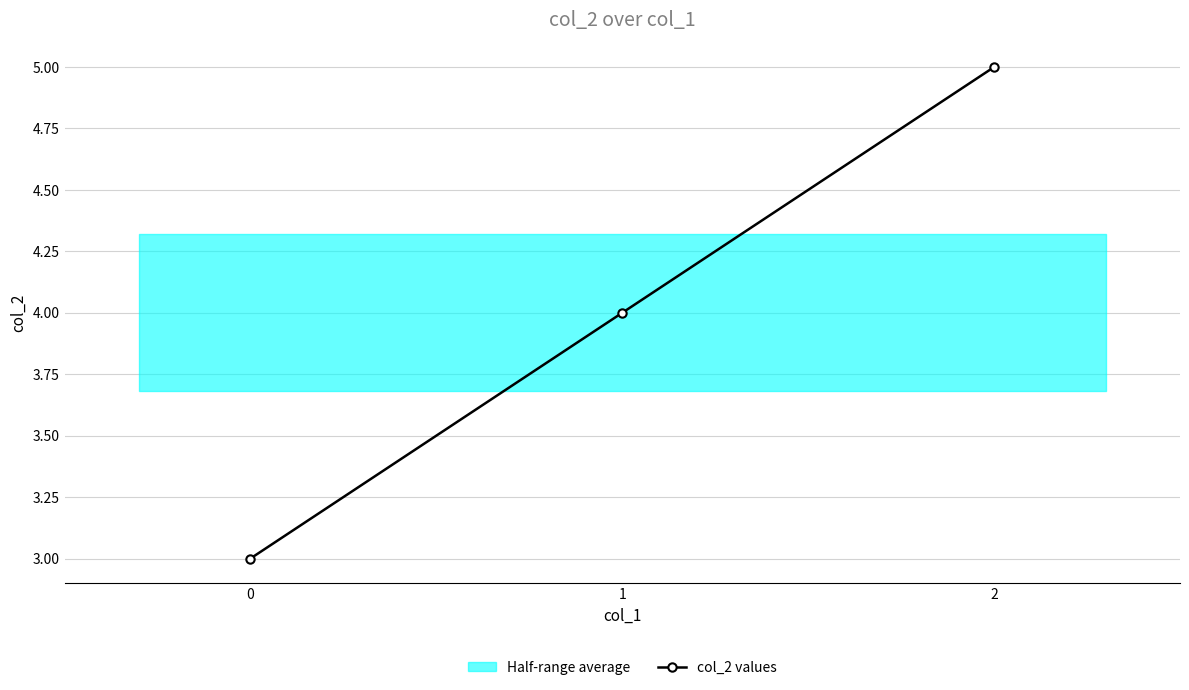

Where is the data nearest to the value 4?

1